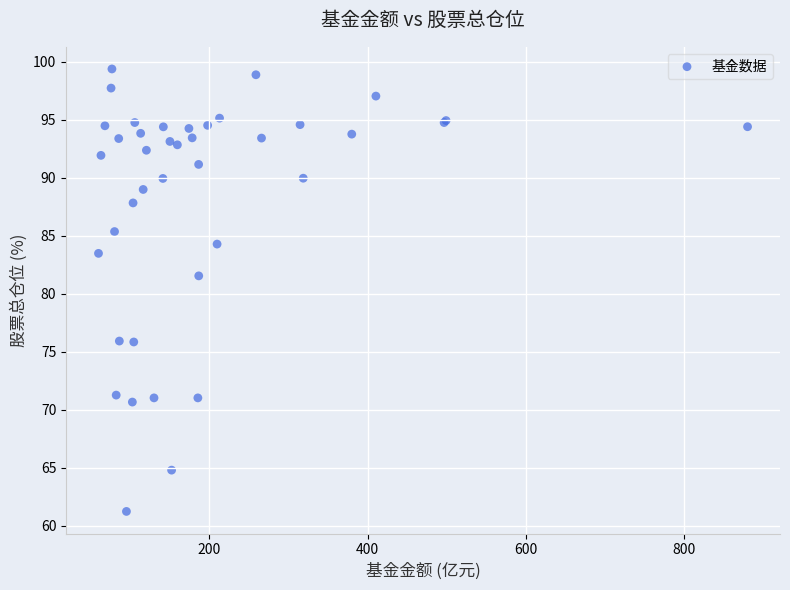

What Y value in the scatter plot is closest to 80?

81.5